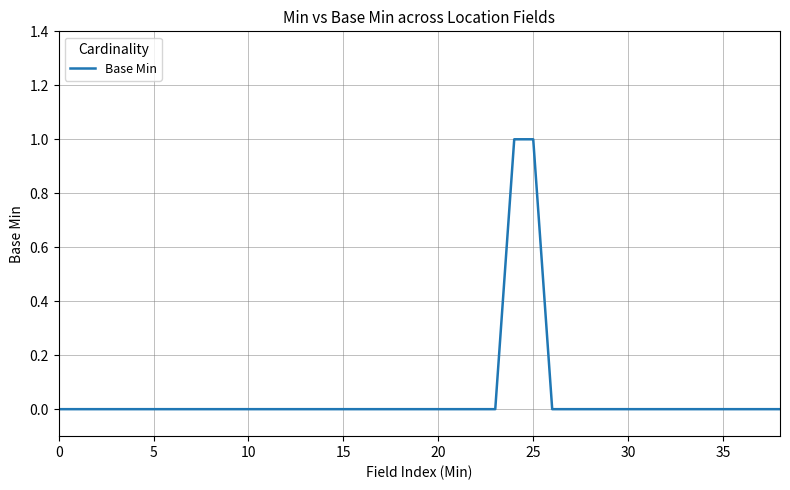

How many lines are shown in the chart?

1